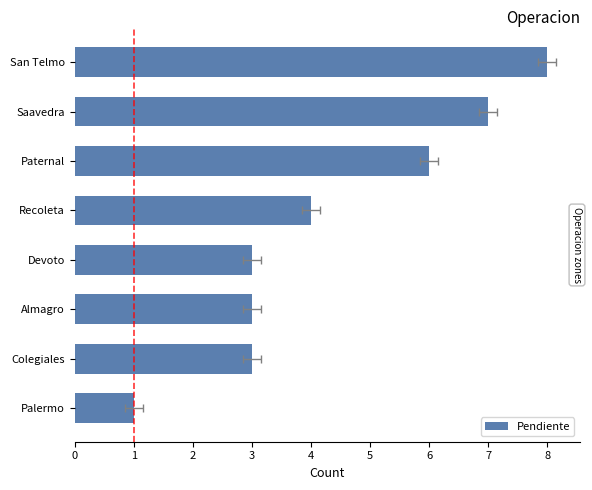

Between Paternal and Saavedra, which is larger?

Saavedra